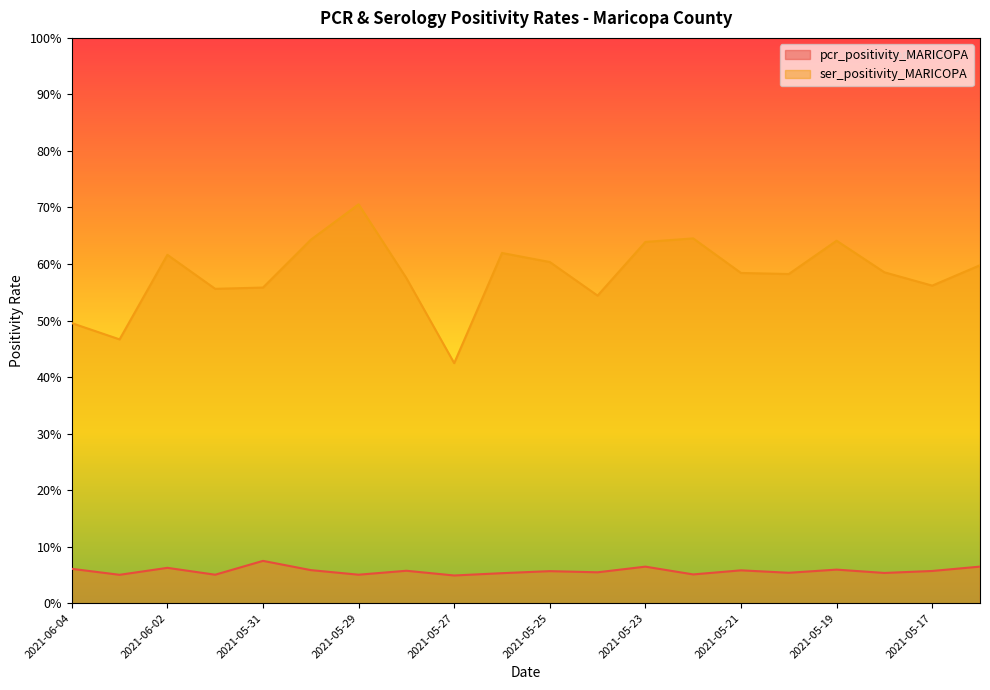

What position from the left is 2021-06-04?

1